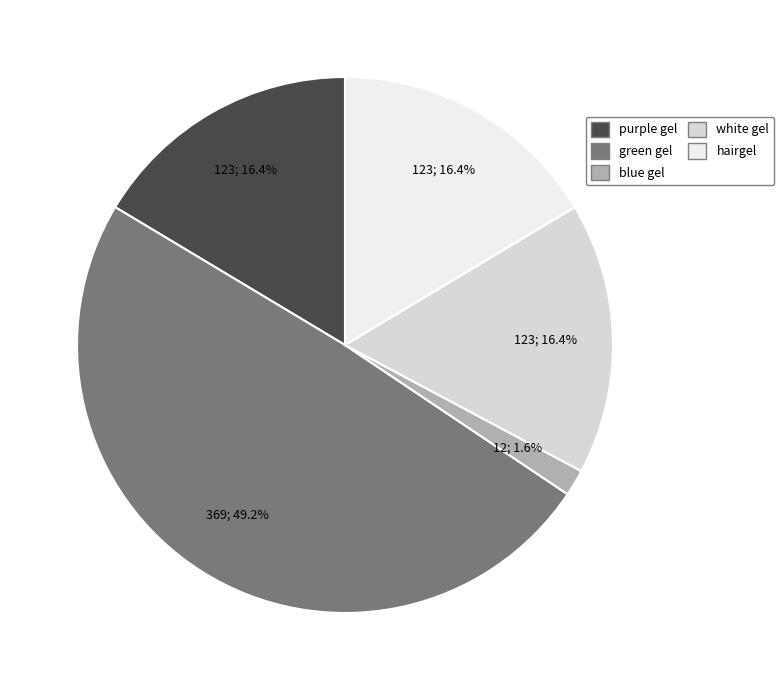

What percentage is the white gel slice, to the nearest percent?

16%